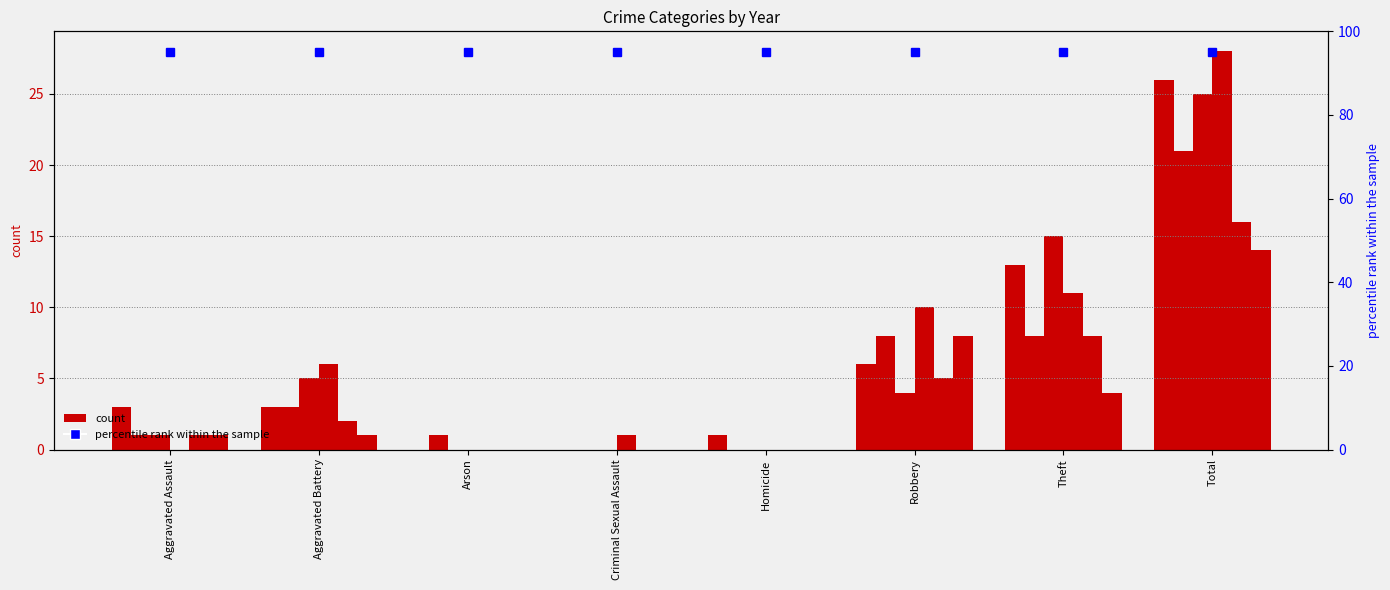

What position from the left is Robbery?

6